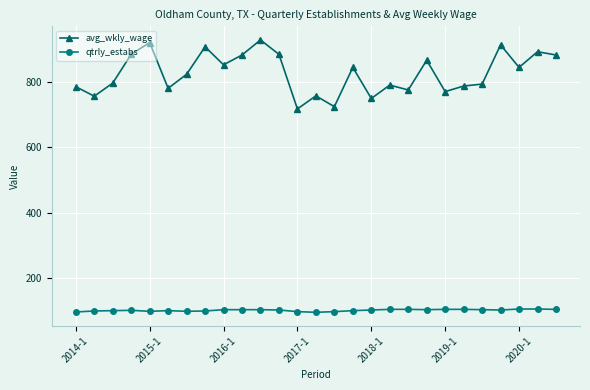

True or false: avg_wkly_wage has more than 2 interior local peaks.

True